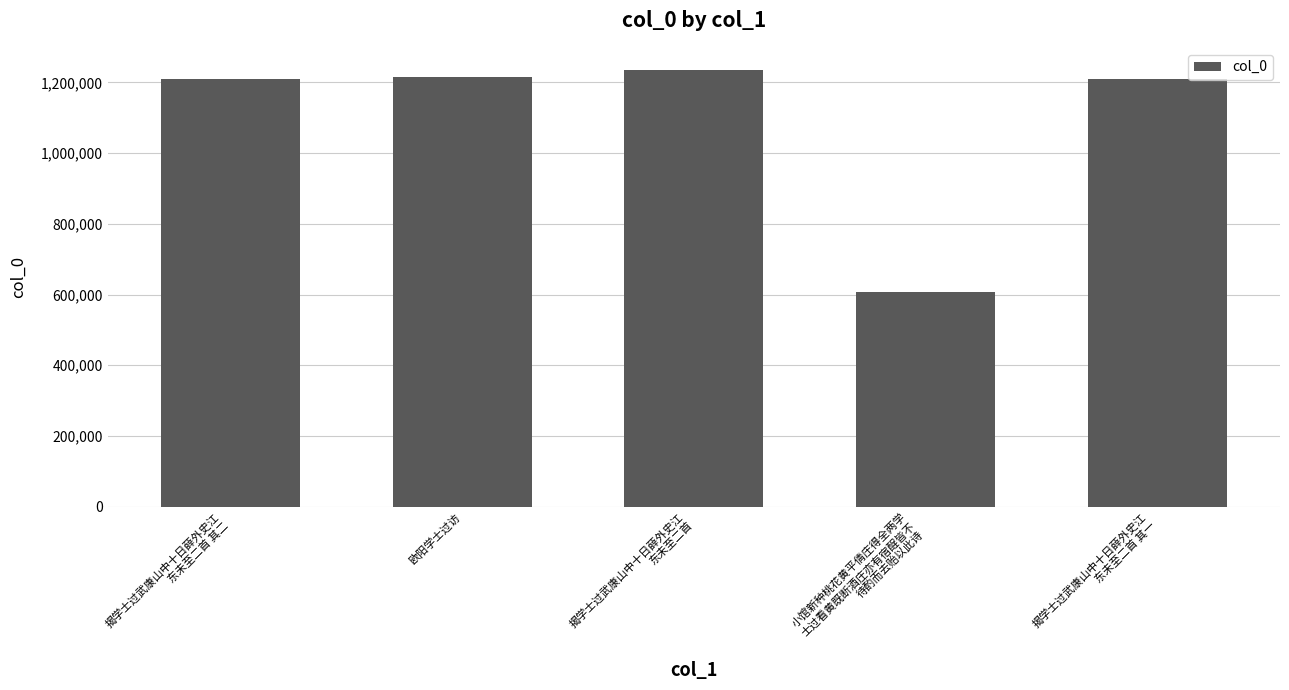

What is the maximum value shown in the chart?

1236030